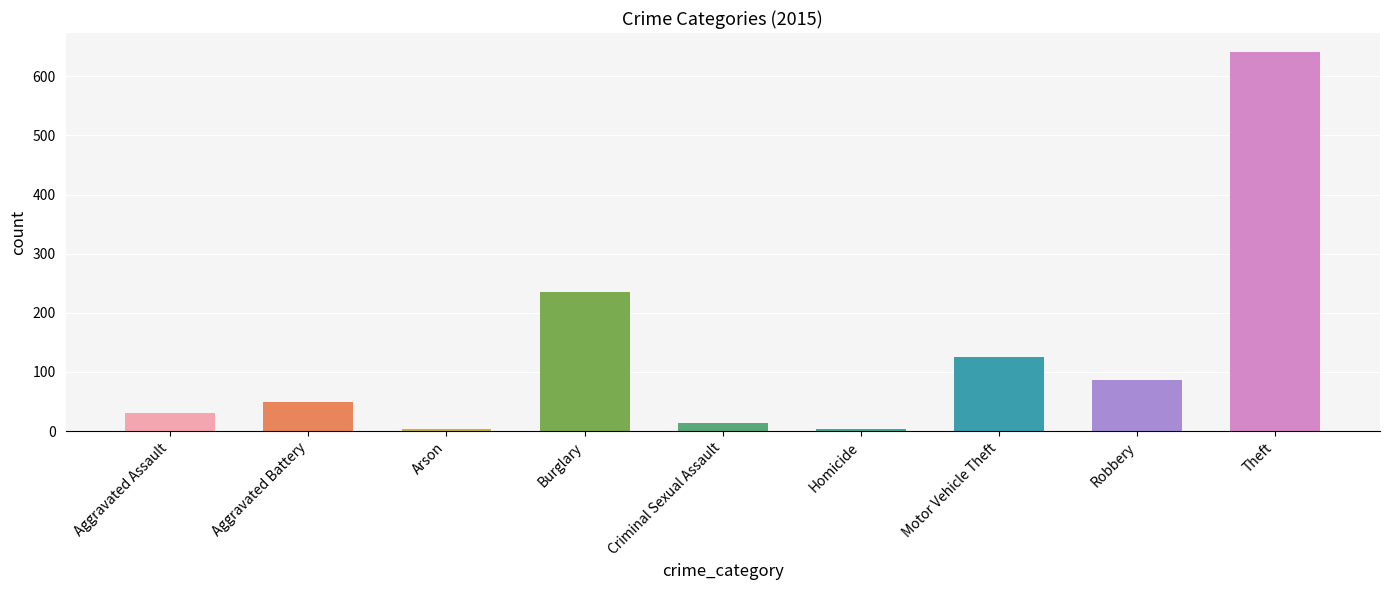

True or false: 2017 has a value of 76 at Aggravated Battery.

False